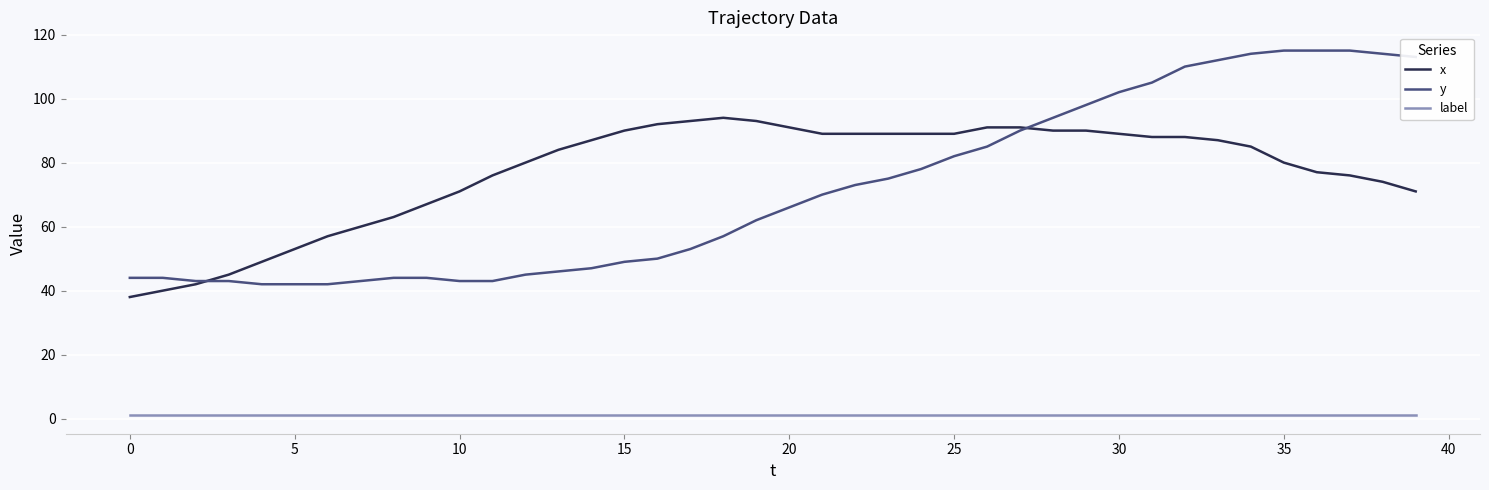

True or false: label and x cross at least once.

False